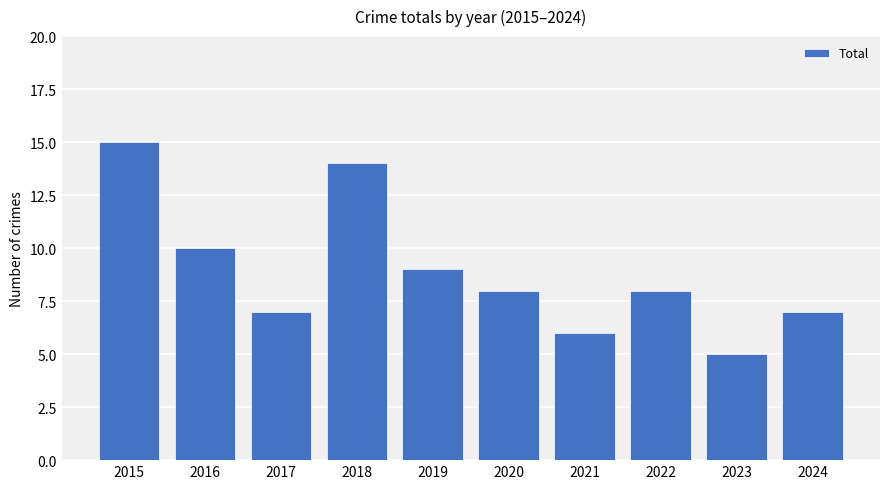

What is the ratio of the value at 2015 to the value at 2016?

1.5